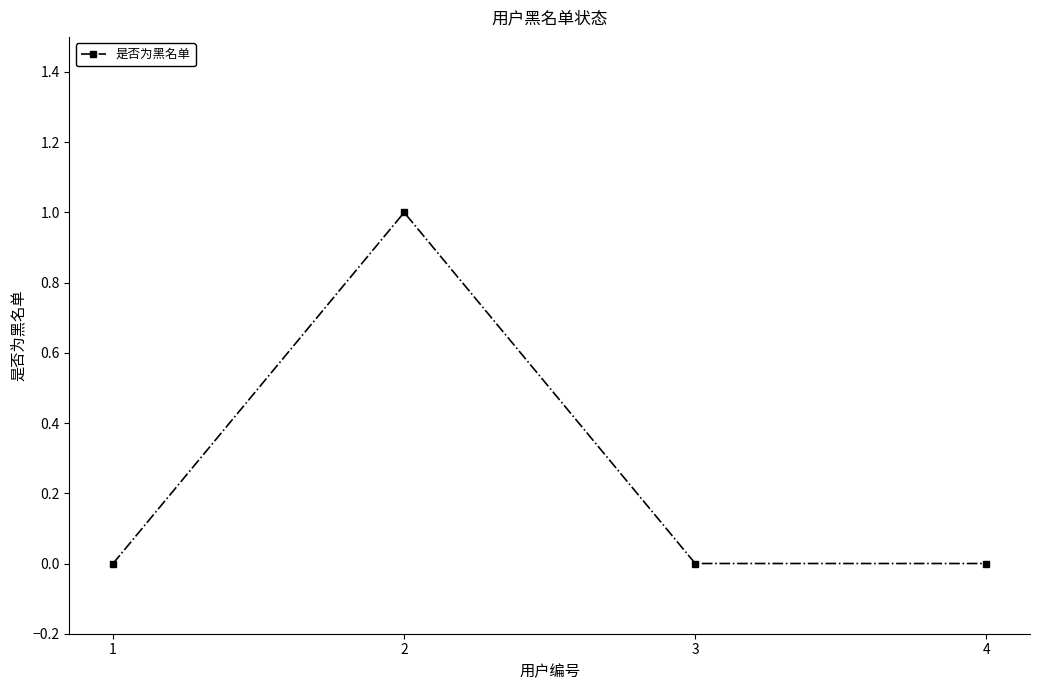

Is it true that the value at 1 is 1?

False